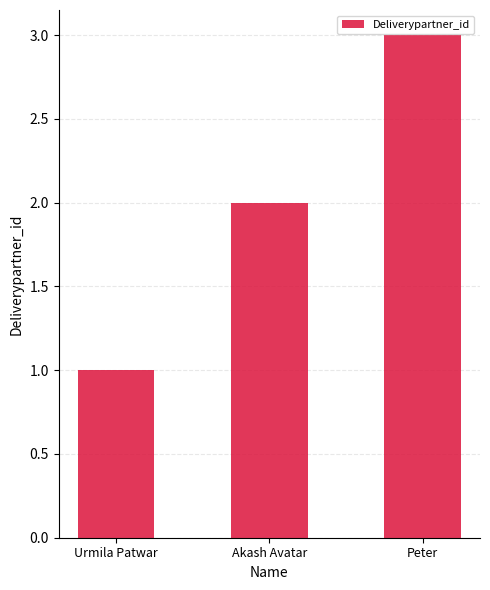

What is the difference between the maximum and minimum values?

2